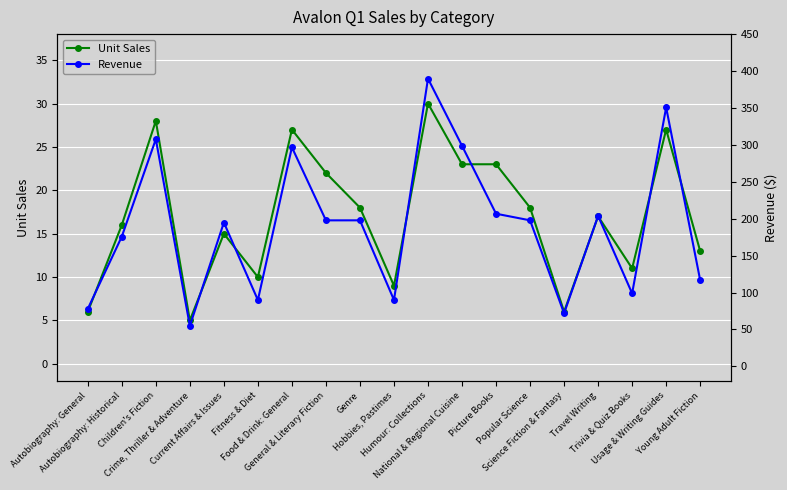

True or false: Revenue and Unit Sales cross at least once.

False